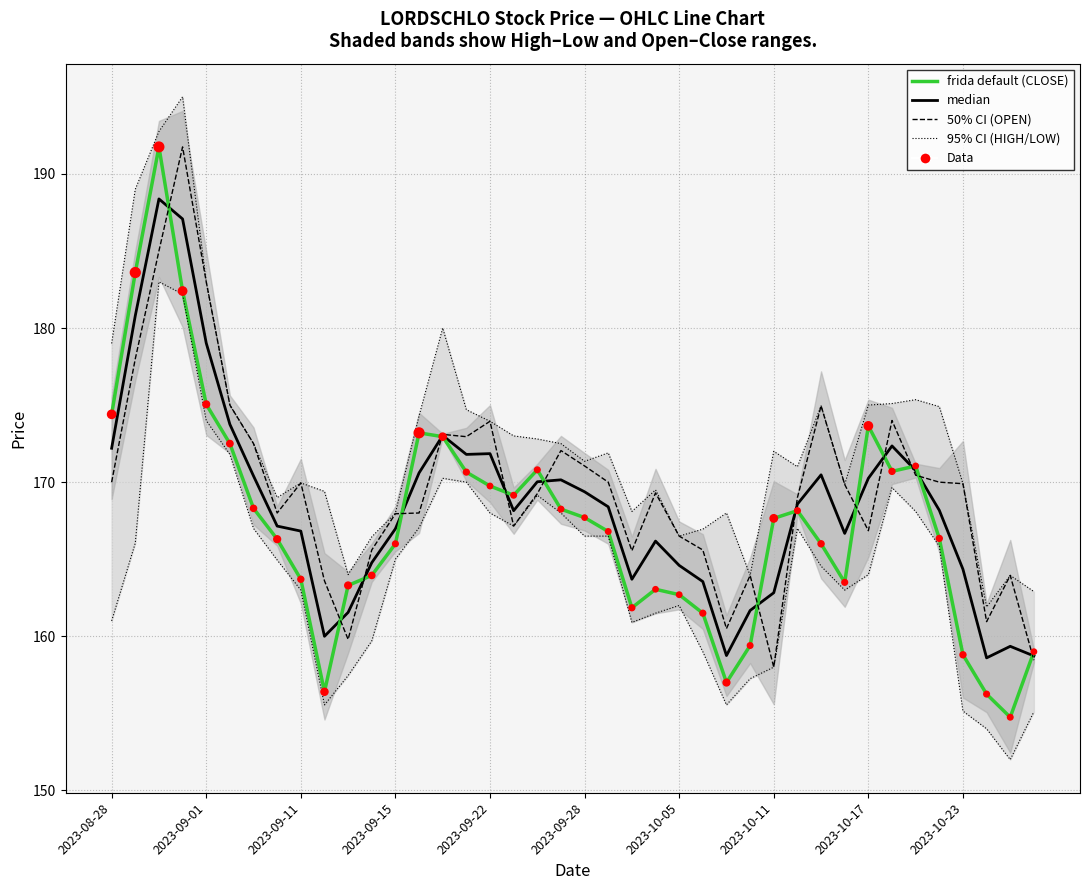

Which series has the largest total across all categories?

95% CI (HIGH)